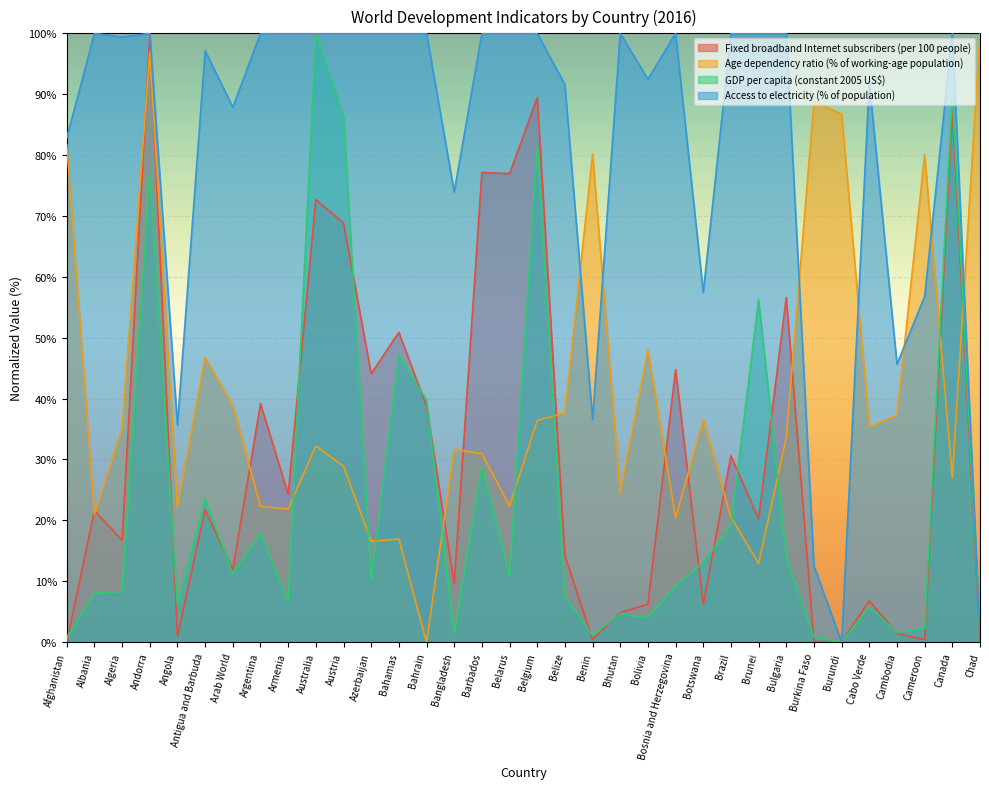

Which label corresponds to the largest value in the chart?

Andorra